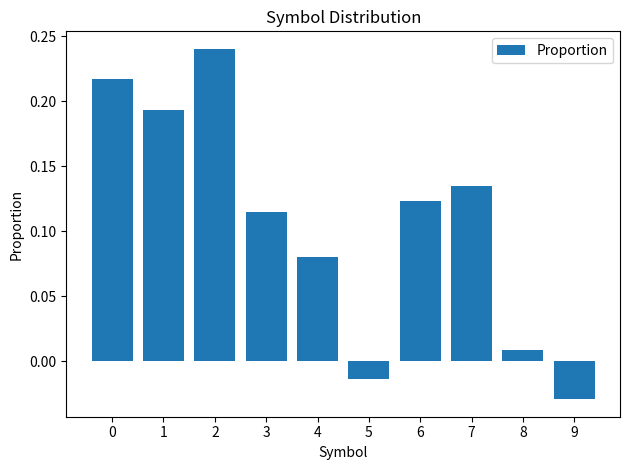

Which has a higher value, 4 or 3?

3